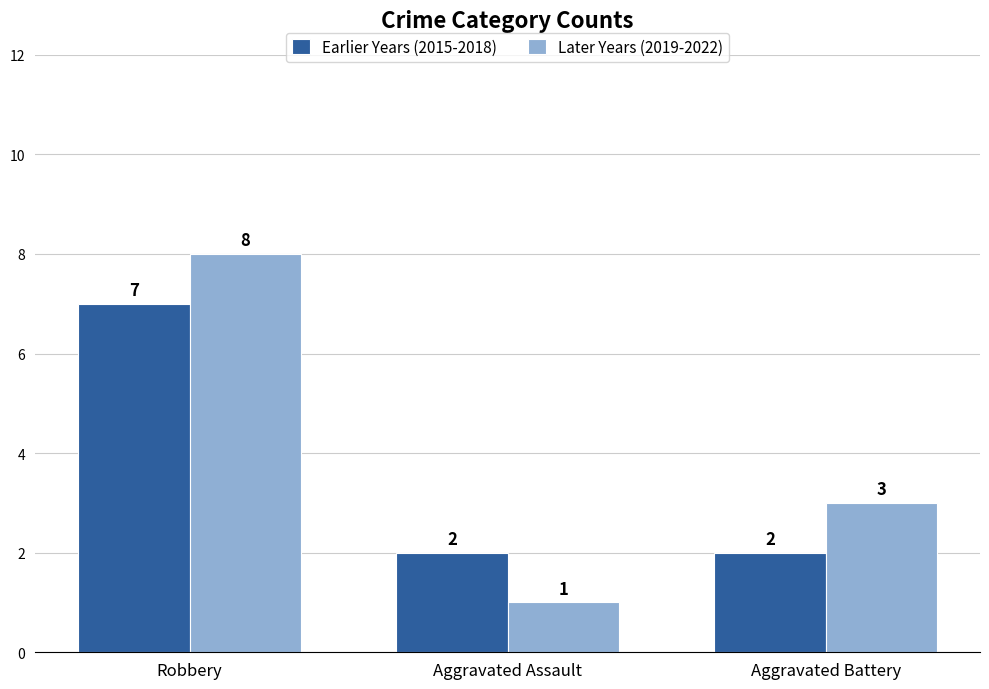

Reading right to left, list all the values displayed in this chart.

Earlier Years (2015-2018): Aggravated Battery=2	Aggravated Assault=2	Robbery=7
Later Years (2019-2022): Aggravated Battery=3	Aggravated Assault=1	Robbery=8